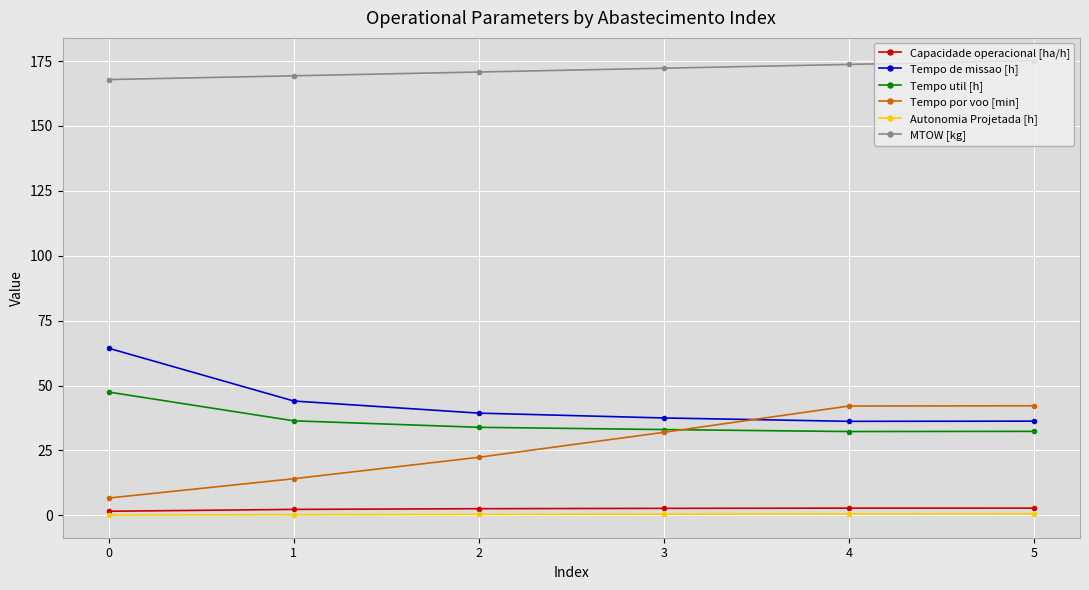

Read the Autonomia Projetada [h] value at 0.

0.1